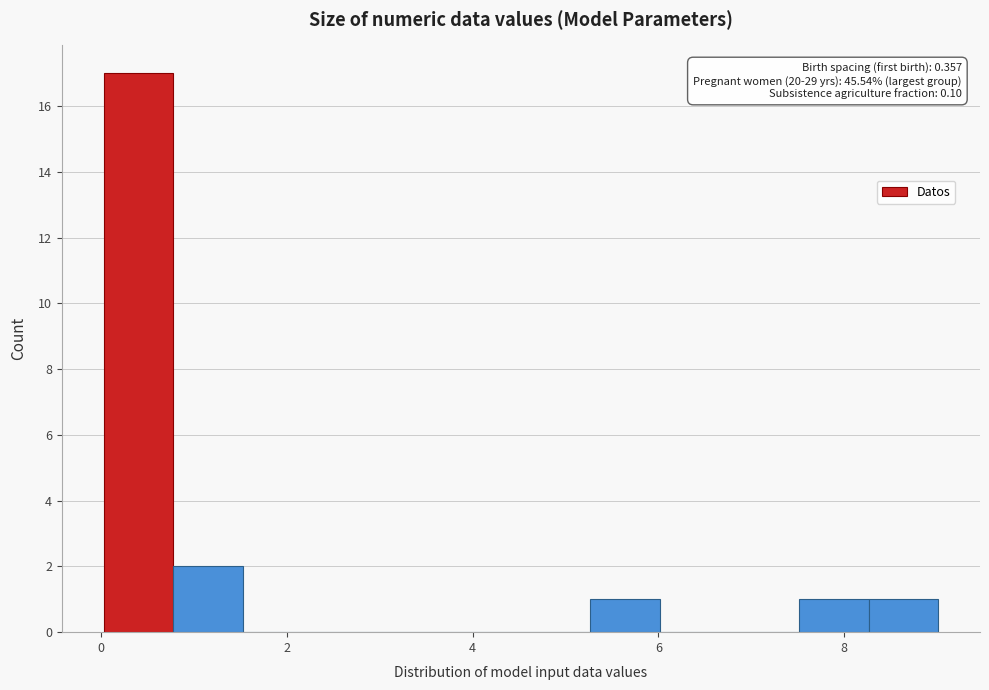

Read against the x-axis, roughly where is the centre of the tallest bar?

0.4